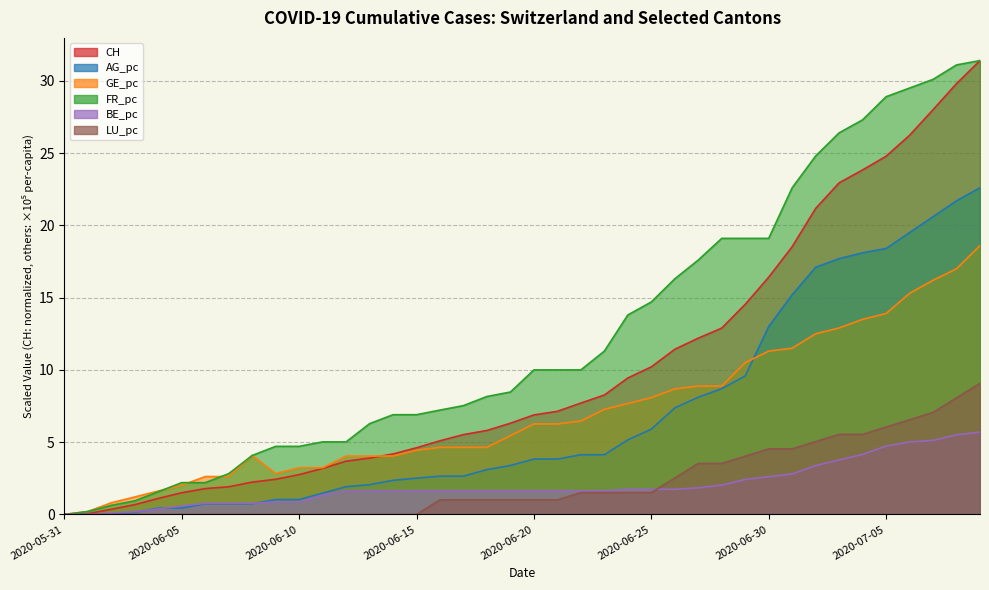

What is the spread (max minus min) of values at 2020-06-18?

7.2